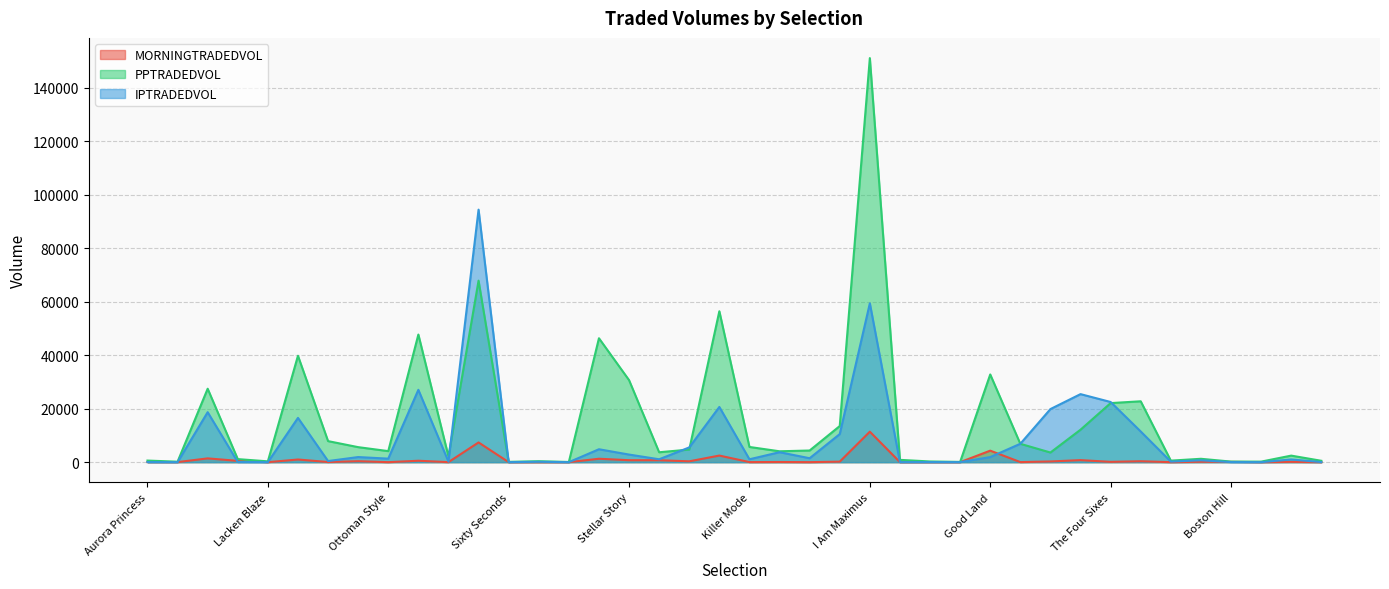

Count the number of data series in this chart.

3